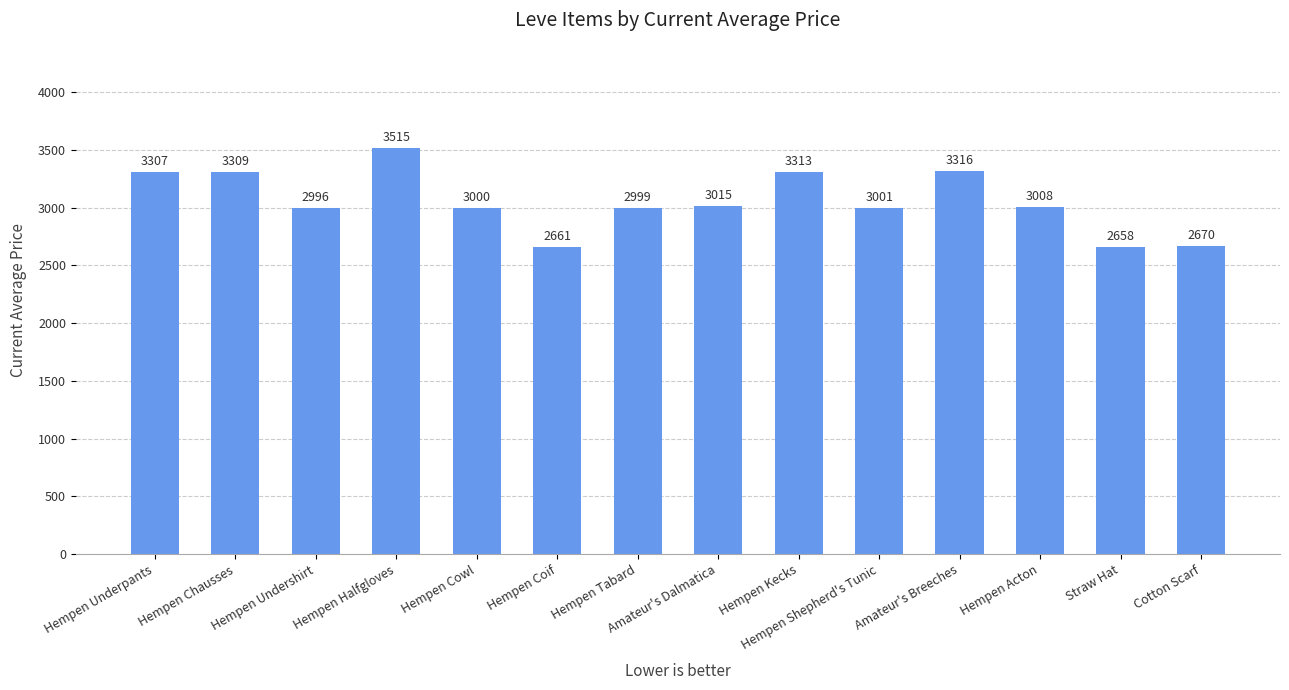

What is the minimum value shown in the chart?

2658